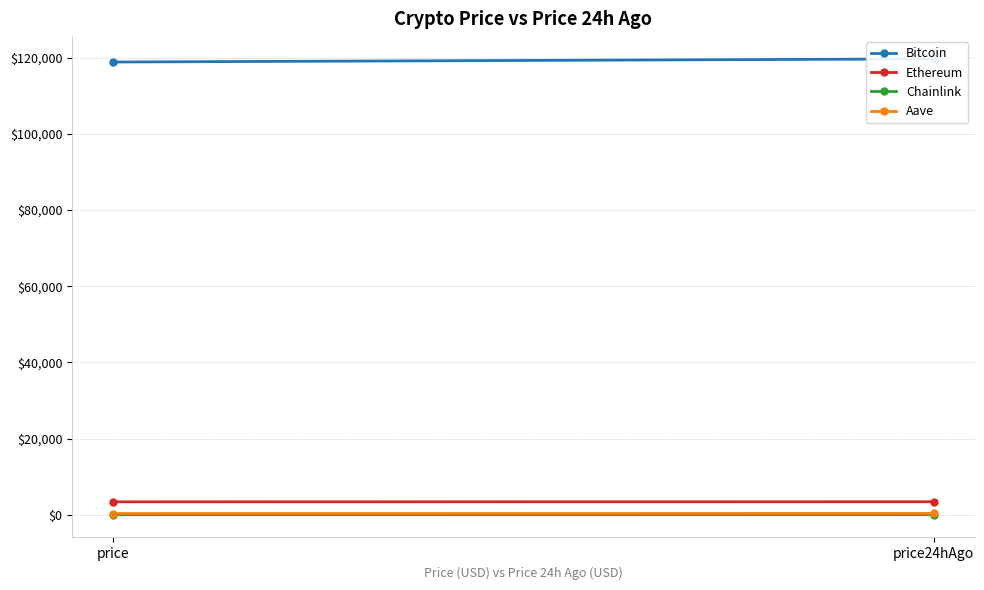

The value of Bitcoin at price24hAgo is 167827.3. True or false?

False